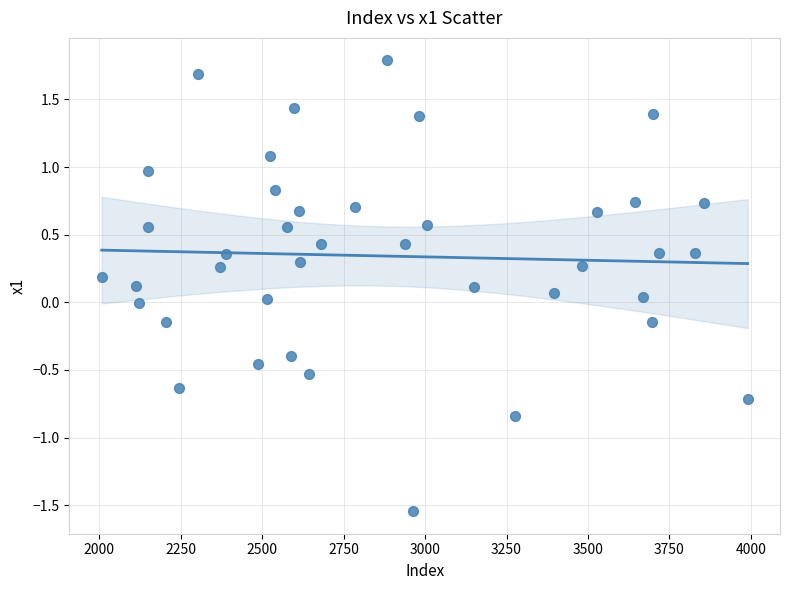

What is the range of X values (max minus min)?

1982.0